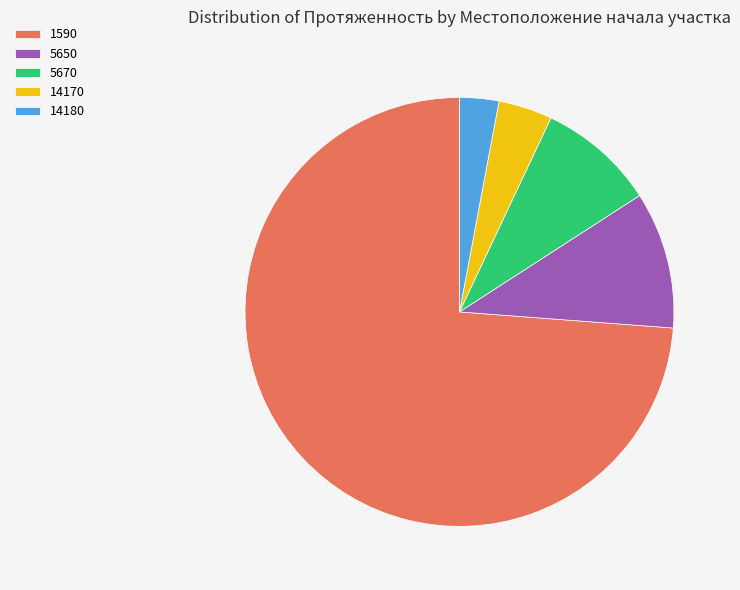

The 1590 slice represents 74% of the pie. True or false?

True